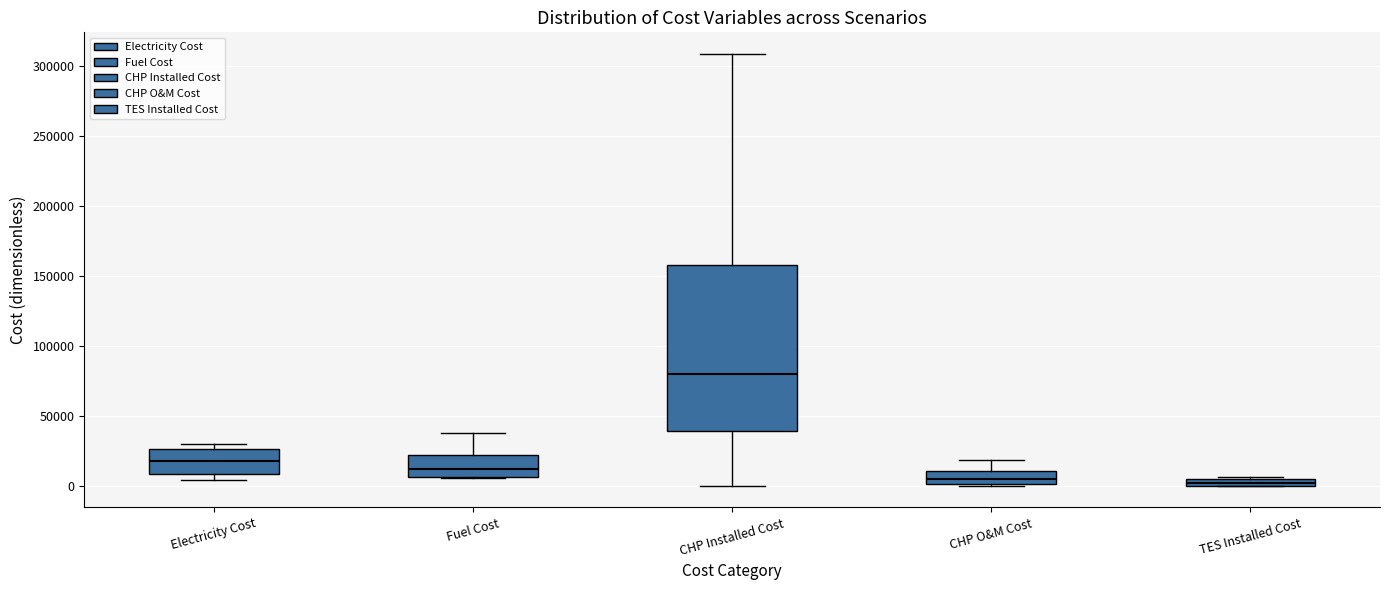

Which box's median line is the highest?

CHP Installed Cost